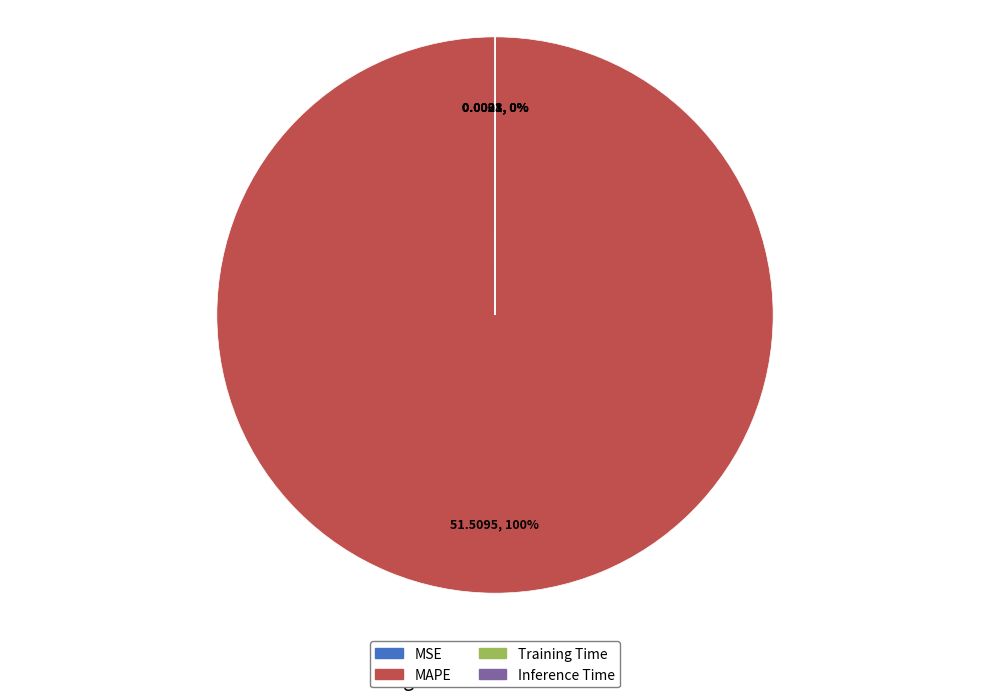

To the nearest percent, what is the difference between the largest and smallest slice percentages?

100%